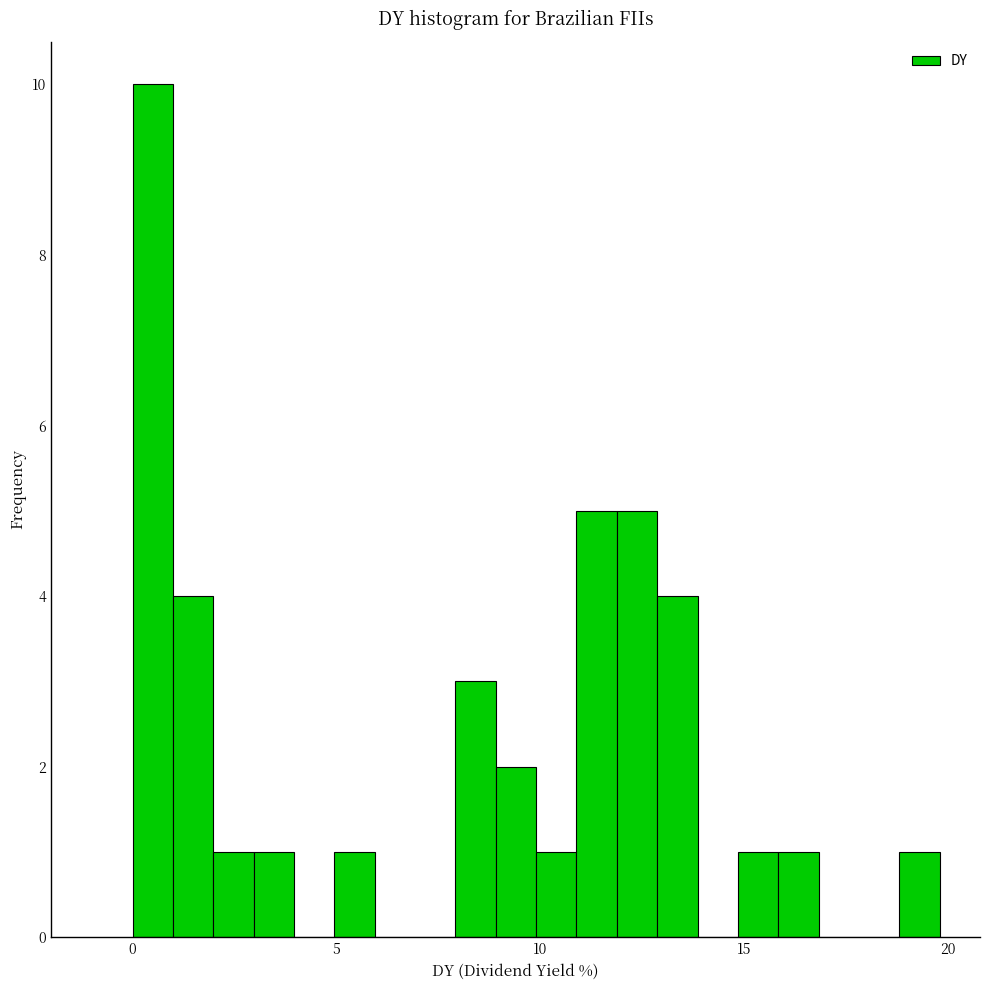

Around what value on the x-axis is the tallest bar? Give the approximate position of its centre, as read against the axis.

0.5